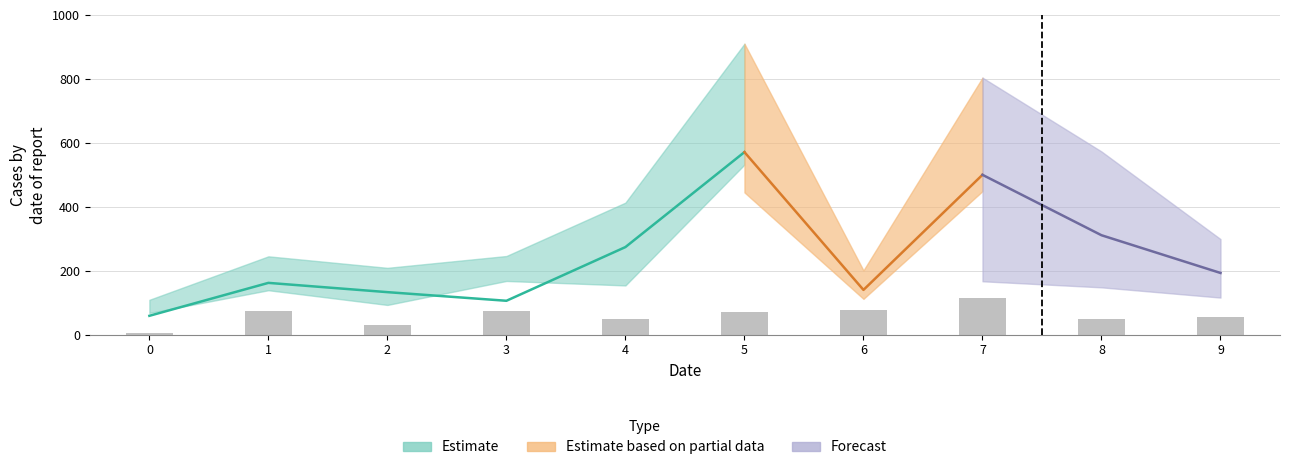

Reading left to right, transcribe all the data shown in this chart.

col_1: 0=68	1=139	2=93	3=168	4=154	5=532	6=99	7=311	8=404	9=164
col_2: 0=109	1=245	2=209	3=246	4=413	5=910	6=201	7=804	8=573	9=299
col_3: 0=59	1=162	2=133	3=106	4=274	5=571	6=140	7=500	8=311	9=193
col_4: 0=67	1=118	2=111	3=169	4=242	5=445	6=112	7=449	8=331	9=201
col_5: 0=21	1=70	2=90	3=151	4=112	5=144	6=85	7=167	8=148	9=116
col_6: 0=5	1=75	2=30	3=73	4=48	5=72	6=78	7=115	8=49	9=55